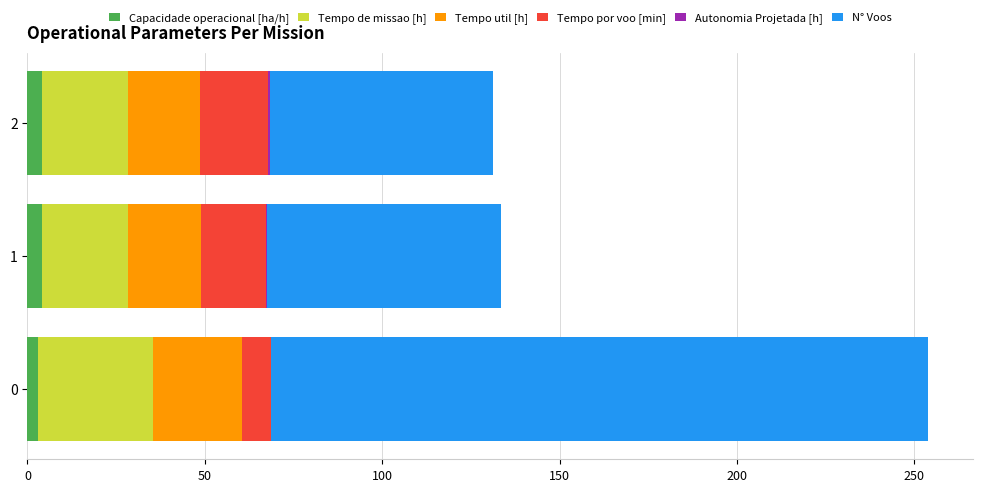

The Capacidade operacional [ha/h] series shows 3.1 at 0. True or false?

True